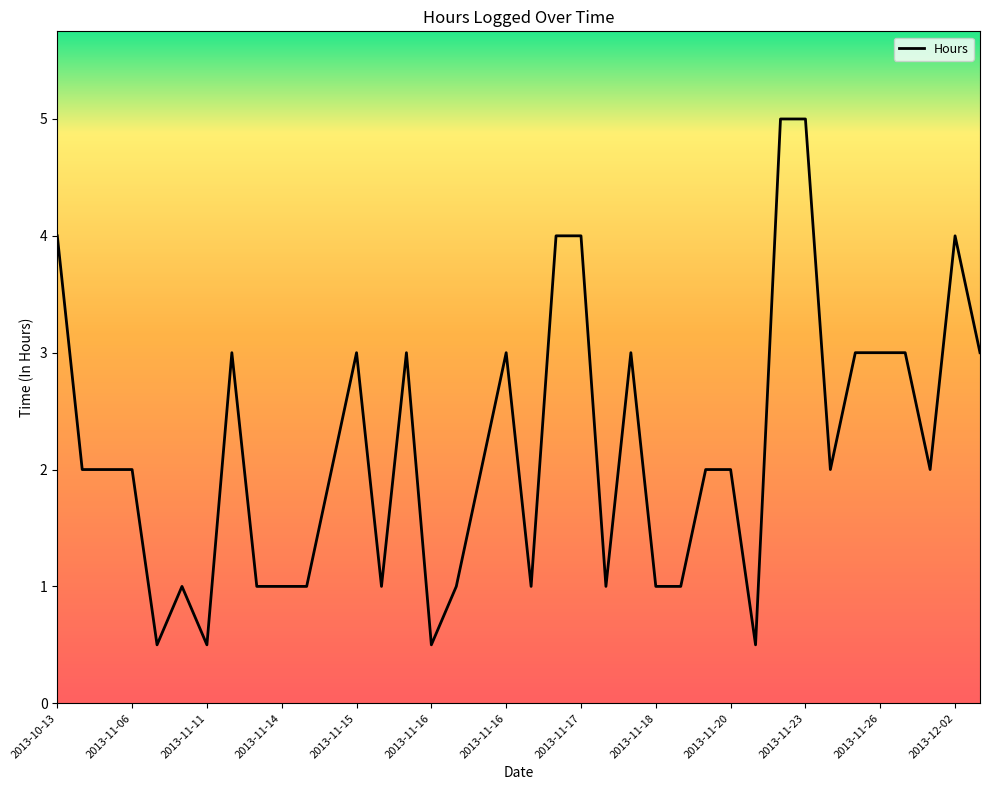

What is the smallest value displayed?

0.5